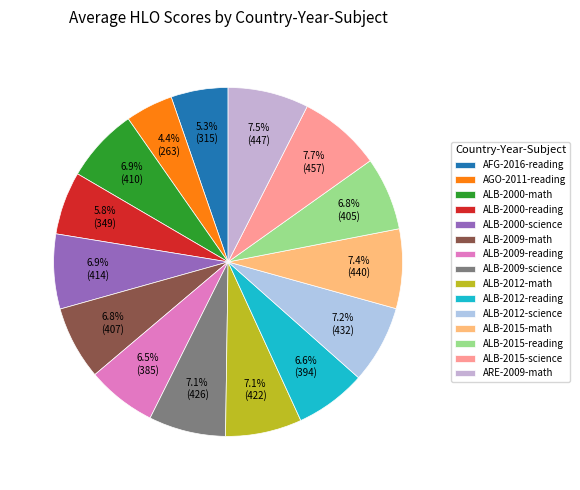

The ALB-2009-science slice represents 7% of the pie. True or false?

True